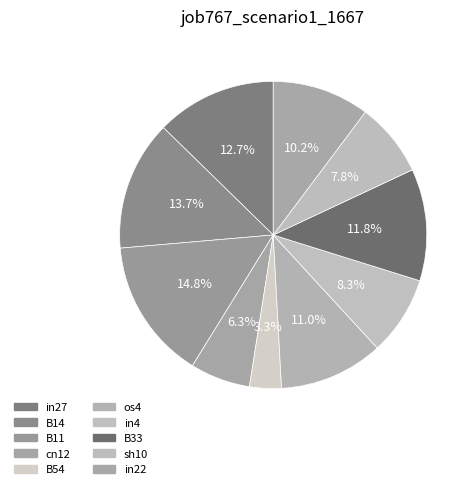

What percentage do in27 and os4 together represent?

23.7%